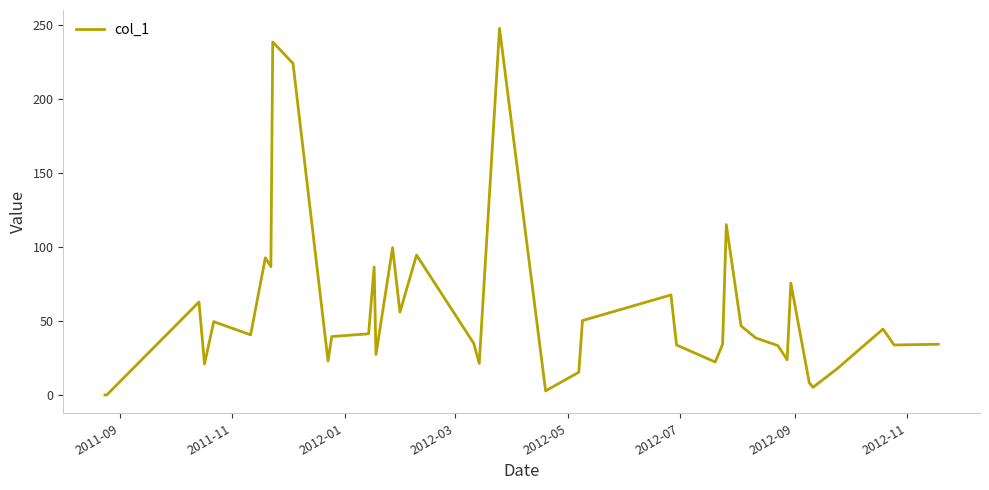

Does the chart have visible grid lines?

No